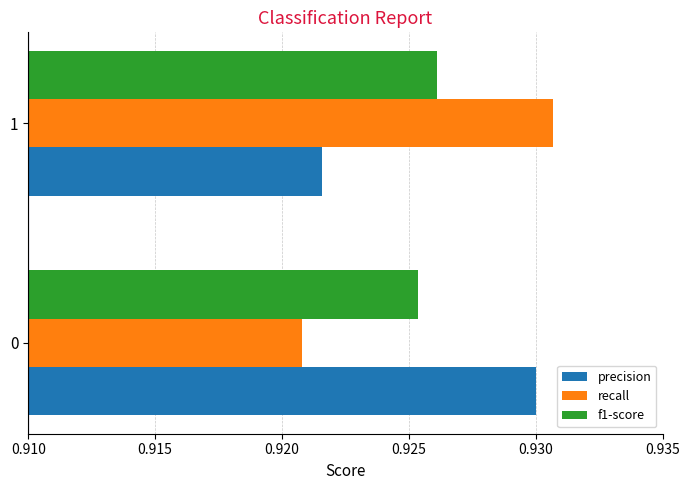

List the labels in order of precision value, smallest first.

1, 0